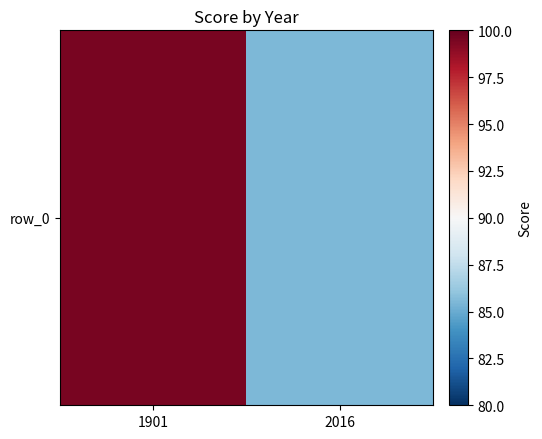

Which label corresponds to the largest value in the chart?

1901